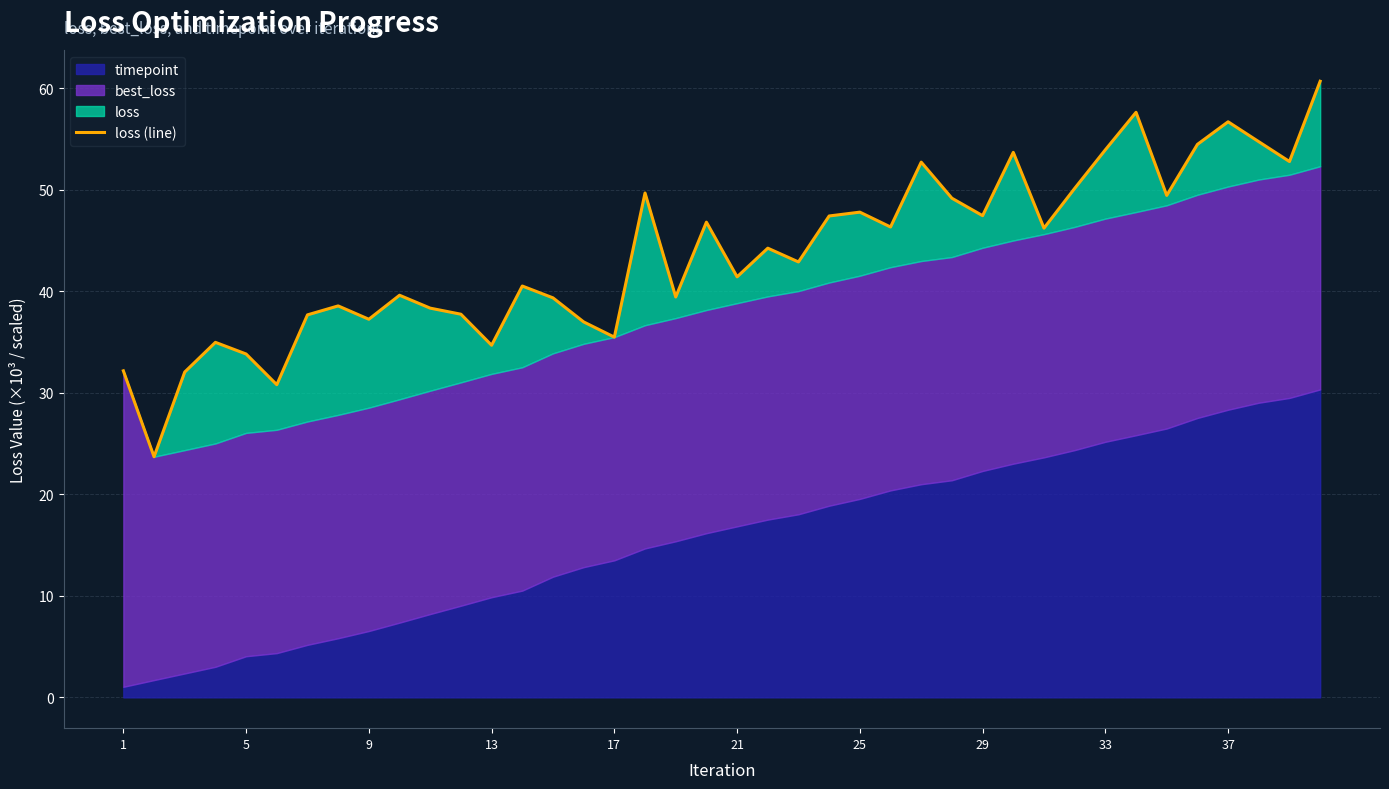

What is the maximum value shown in the chart?

60.7